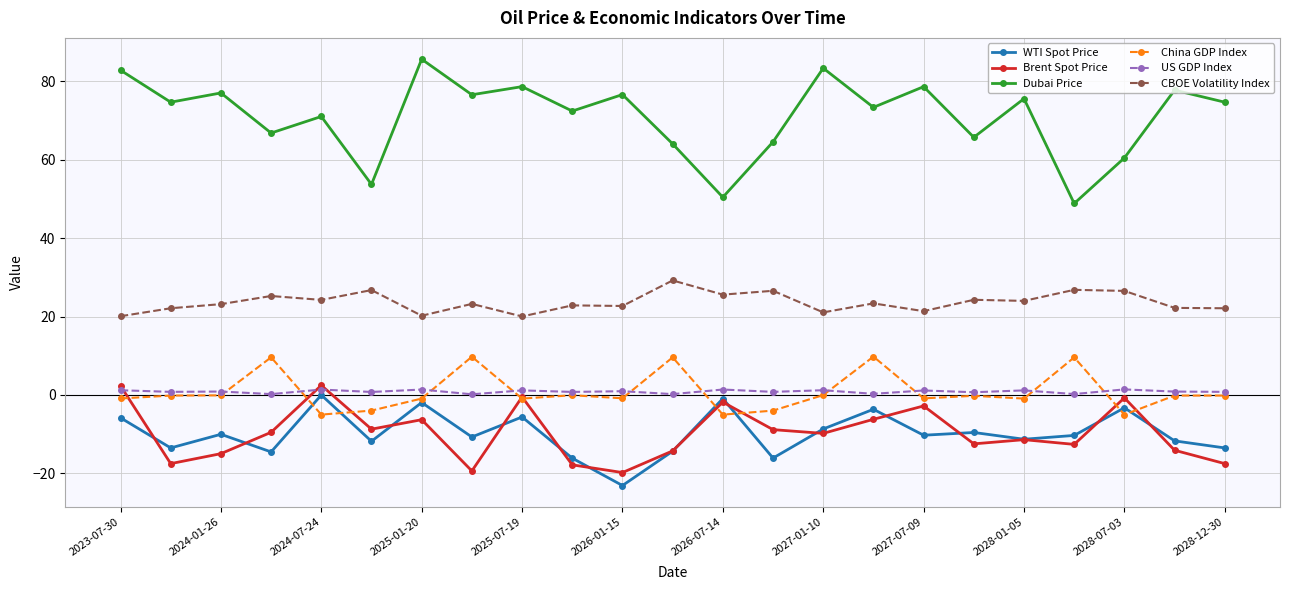

What is the sum of all China GDP Index values?

18.8